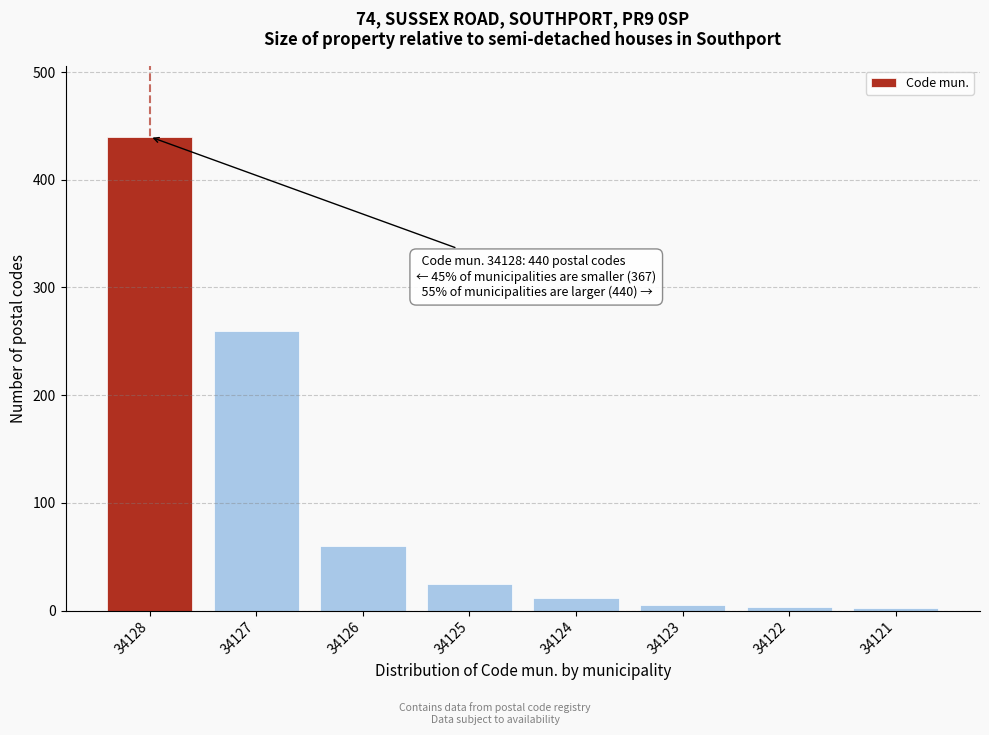

Which label corresponds to the largest value in the chart?

34128